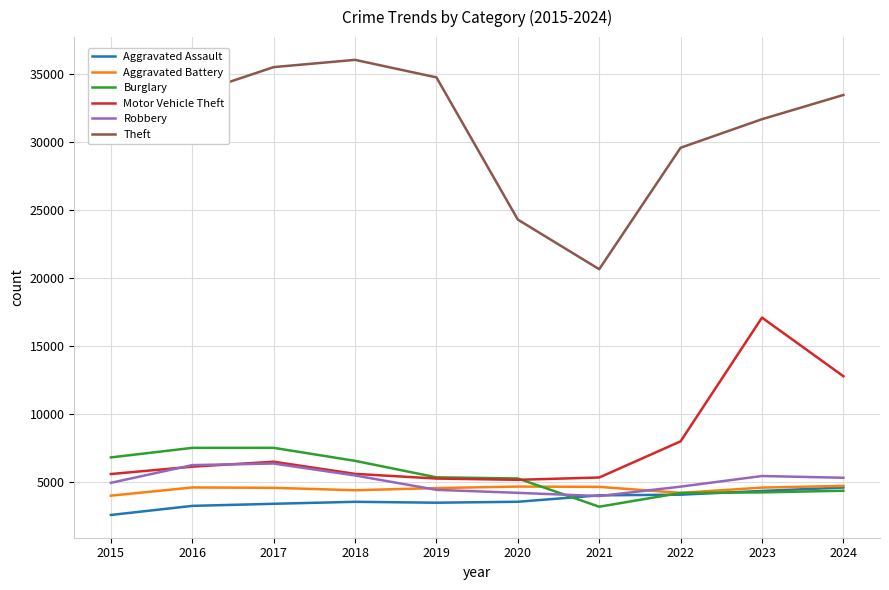

What is the highest value of the Motor Vehicle Theft series?

17059